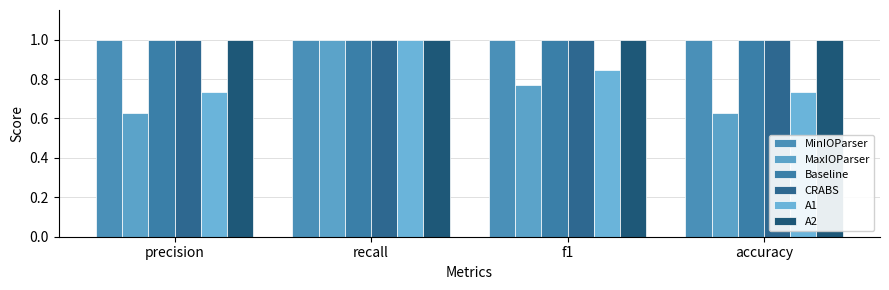

At which category does the chart reach its minimum across all series?

precision